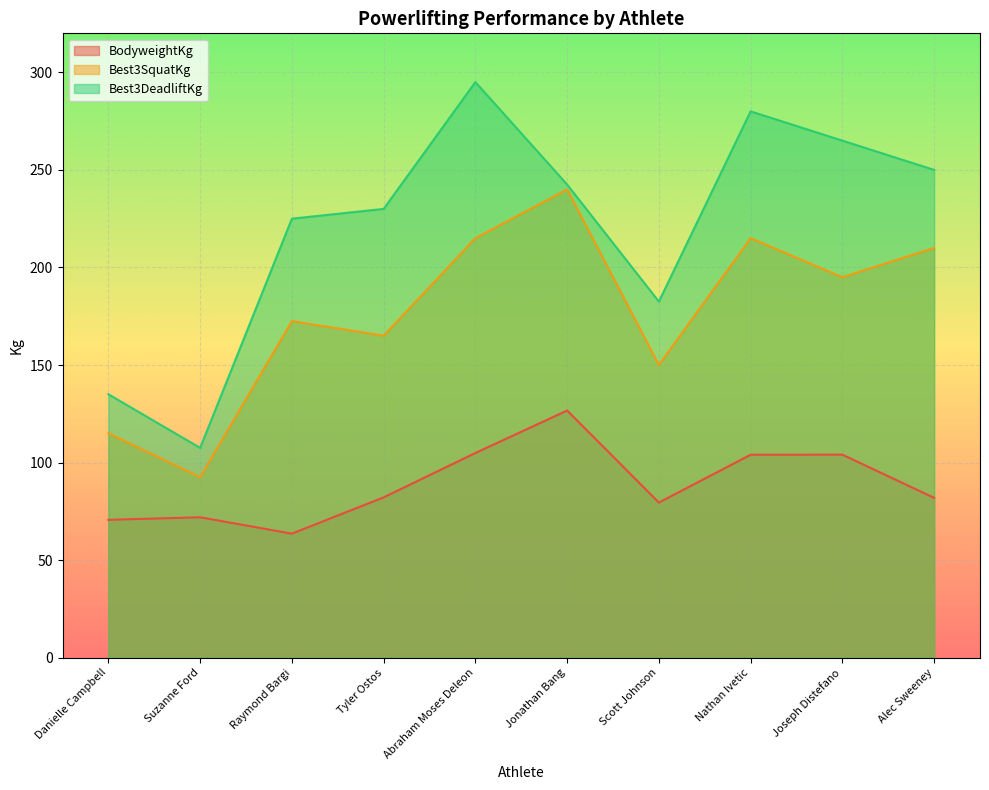

Which label corresponds to the smallest value in the chart?

Raymond Bargi